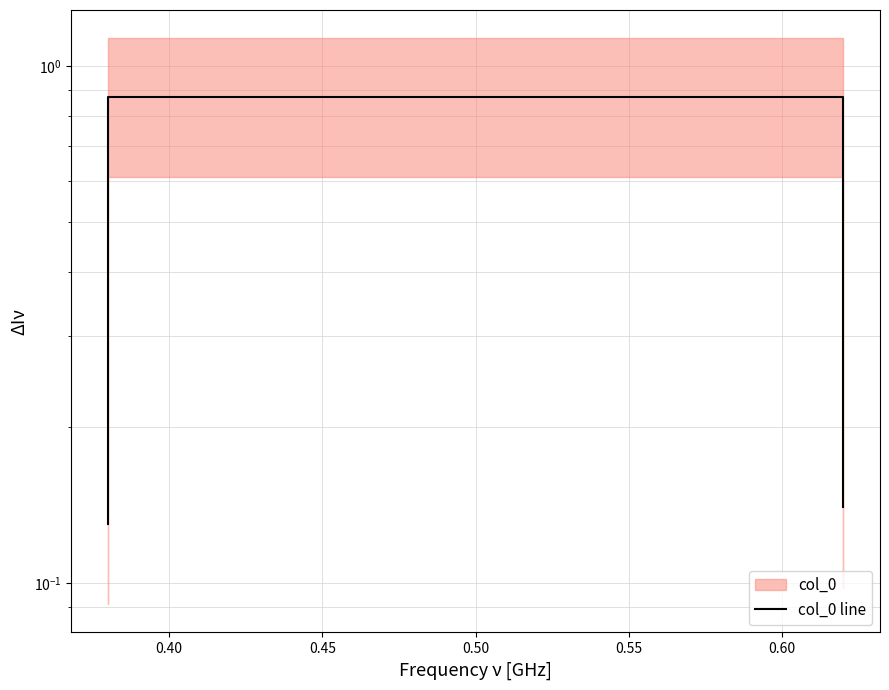

What is the minimum value shown in the chart?

0.1